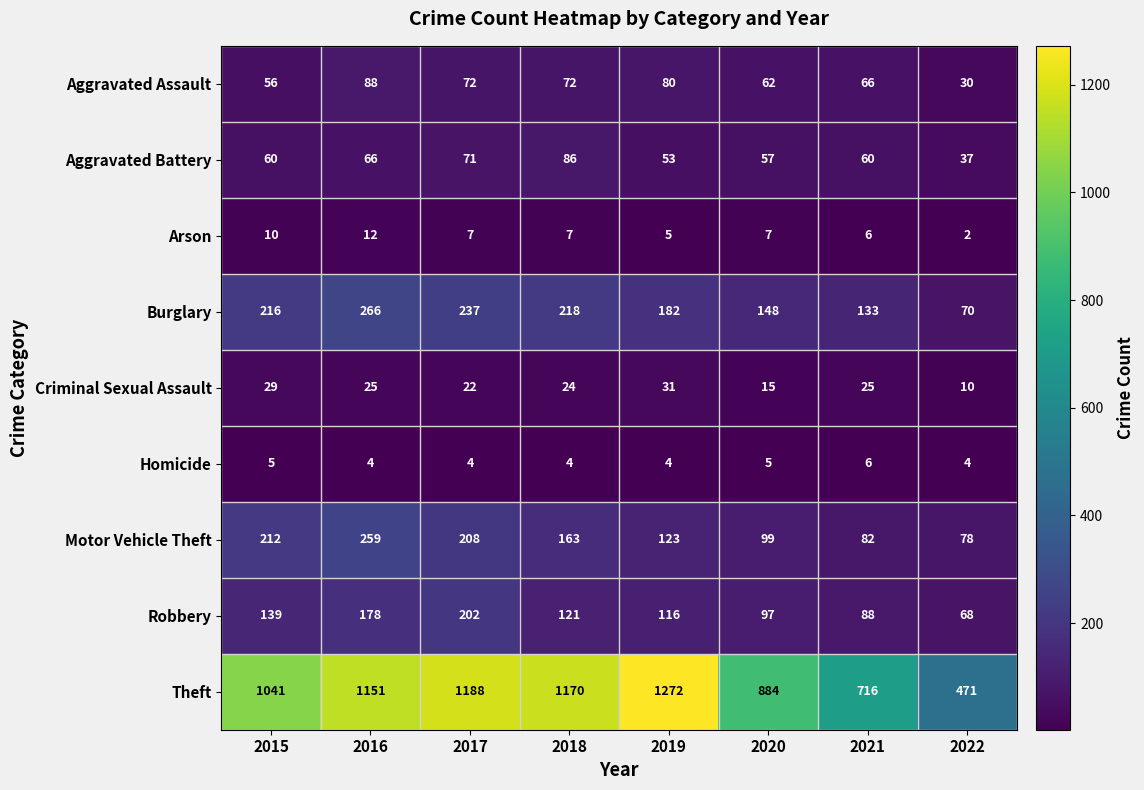

Which series has the largest total across all categories?

Theft